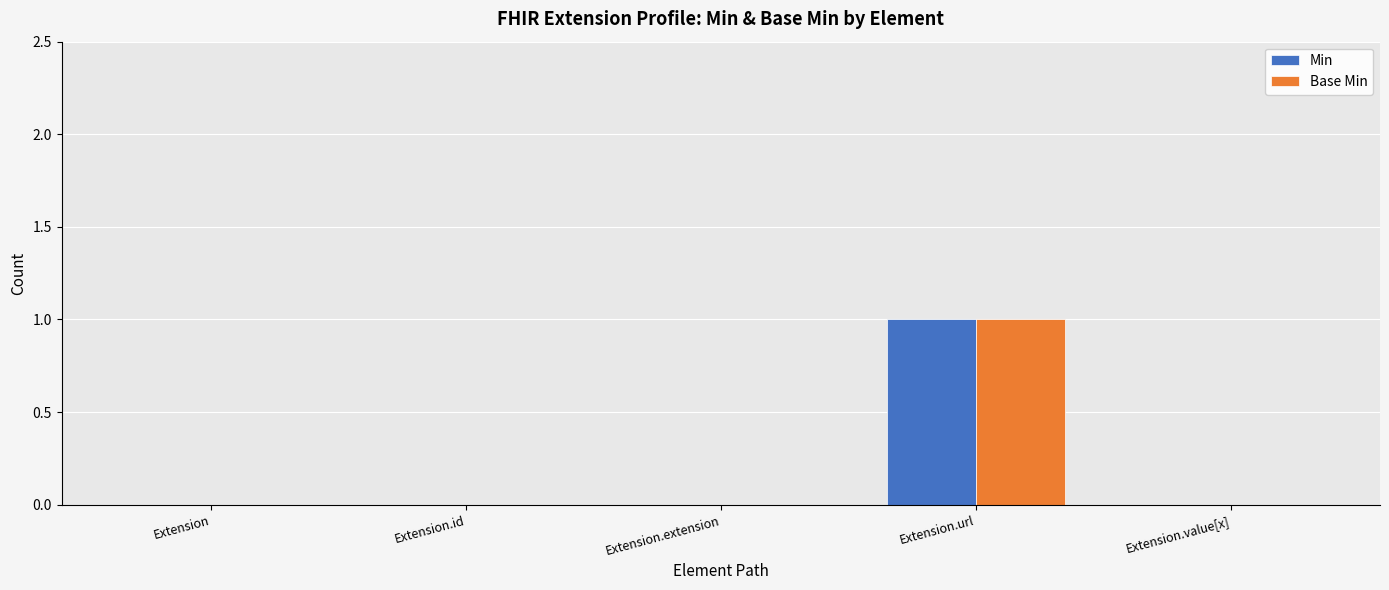

What are all the series names shown in the legend?

Min, Base Min